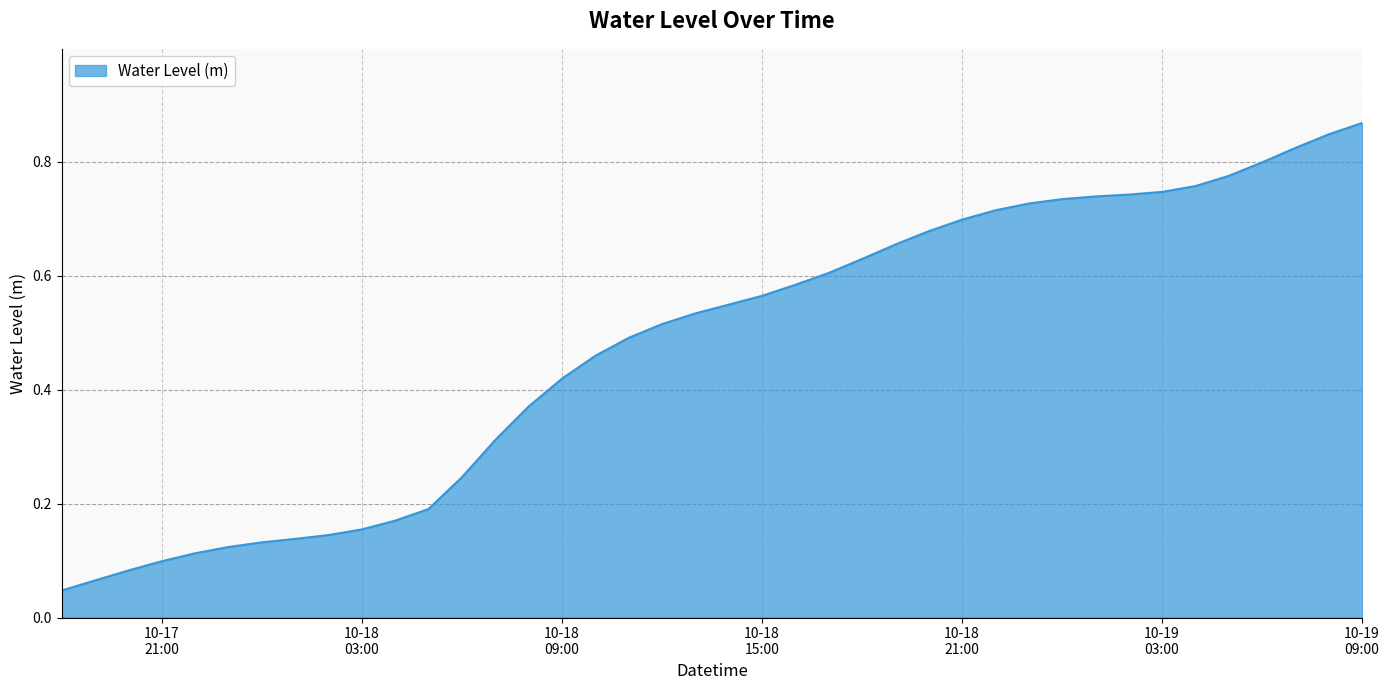

At which label is the value closest to 0?

2023-10-17 18:00:00